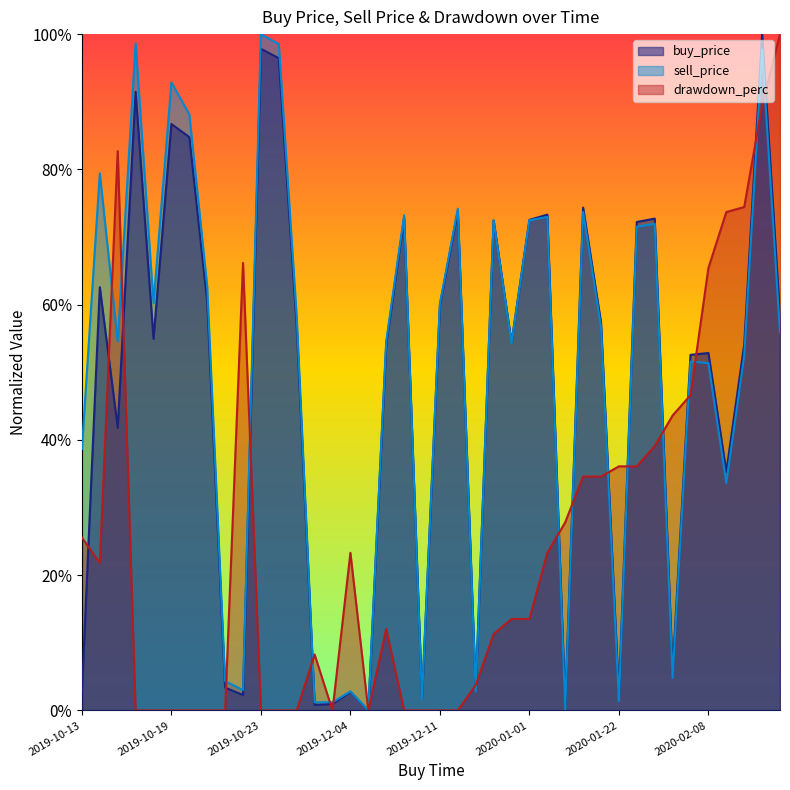

What is the label of the 26th point from the right?

2019-12-04